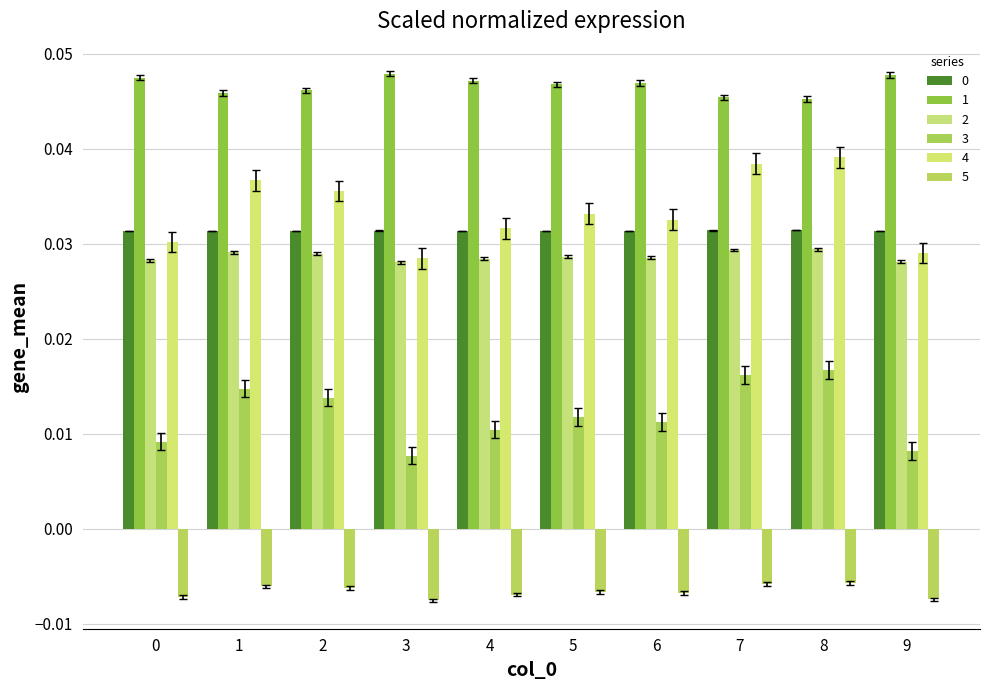

Which category has the highest value in the 2 series?

8